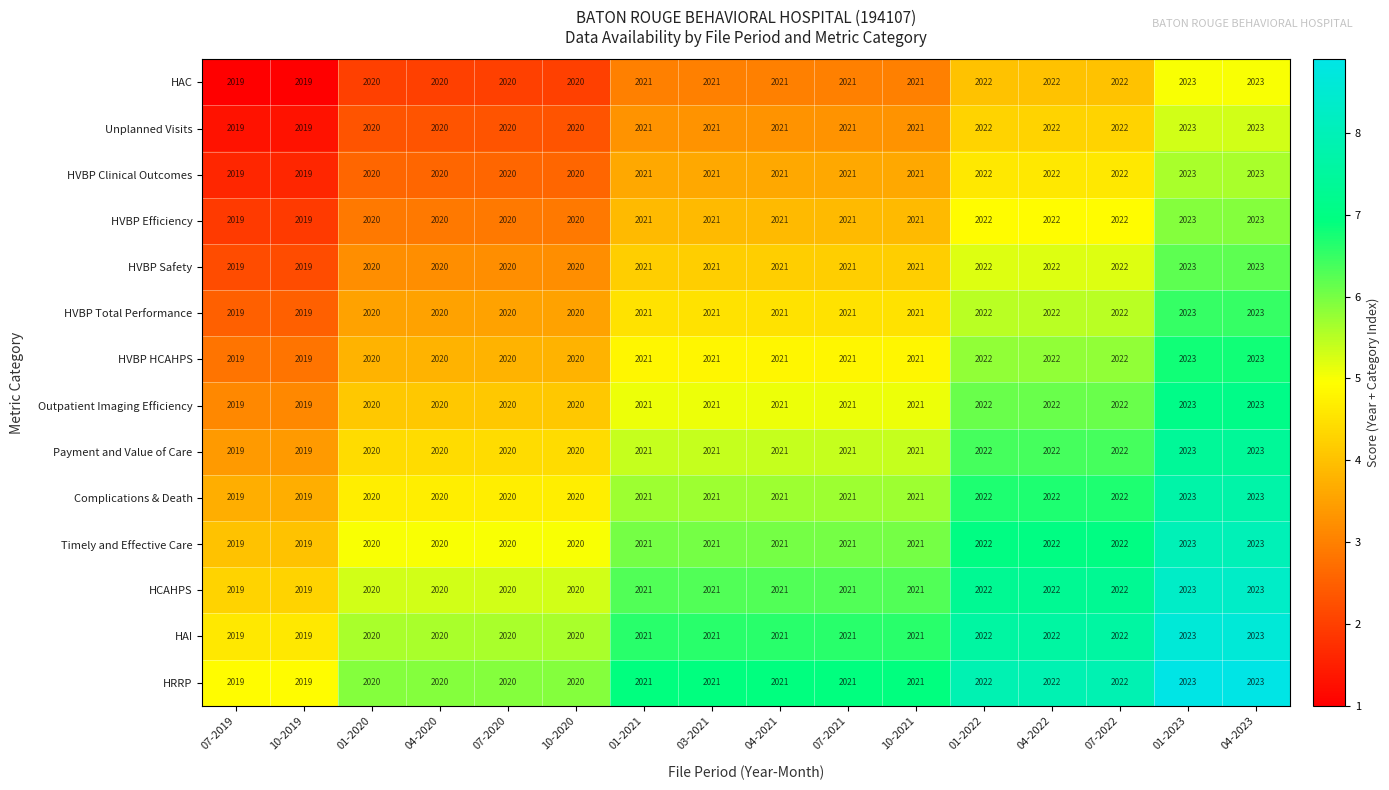

What is the sum of the HVBP Clinical Outcomes values at 07-2019 and 01-2020?

4039